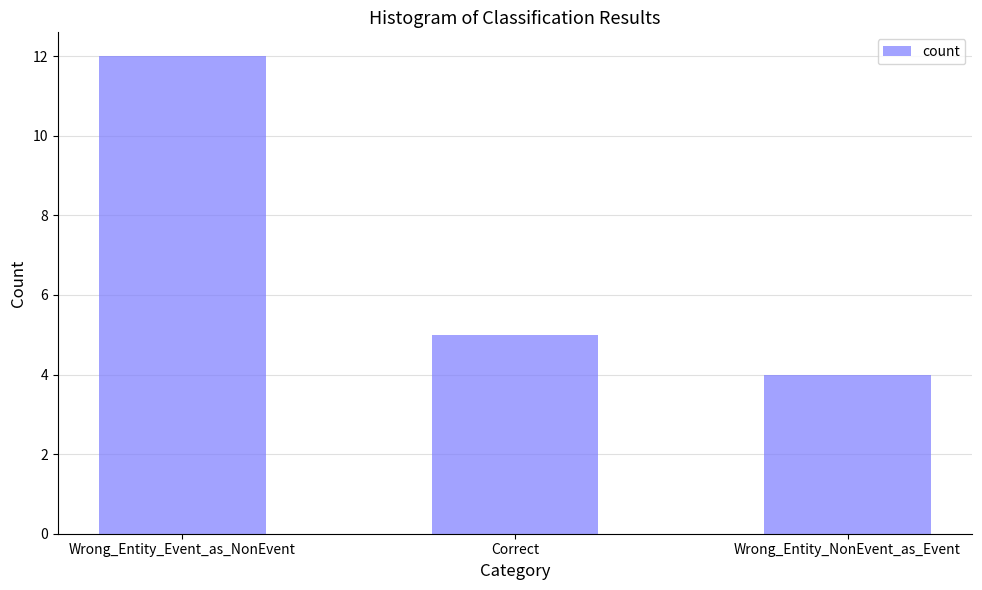

How many values are between 4 and 12?

3